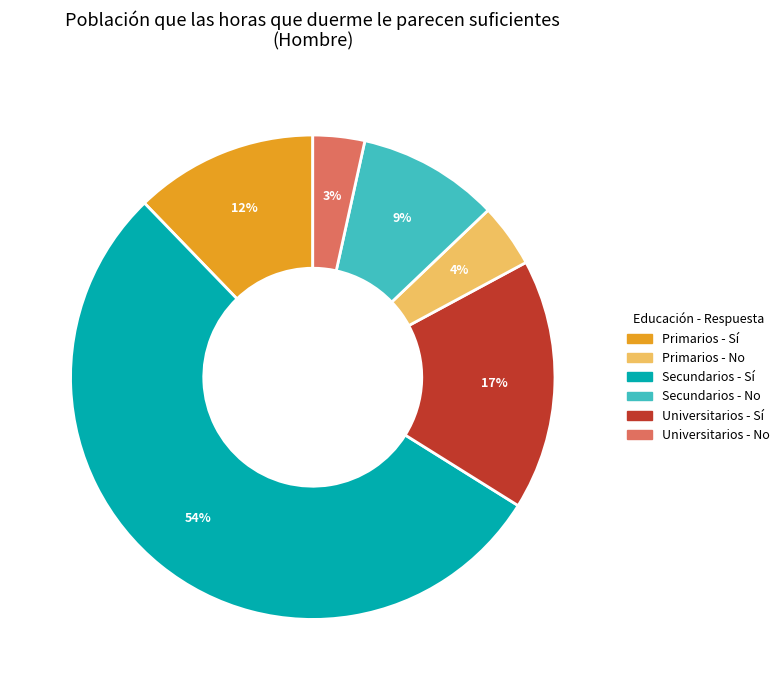

Does any single category account for the majority?

Yes